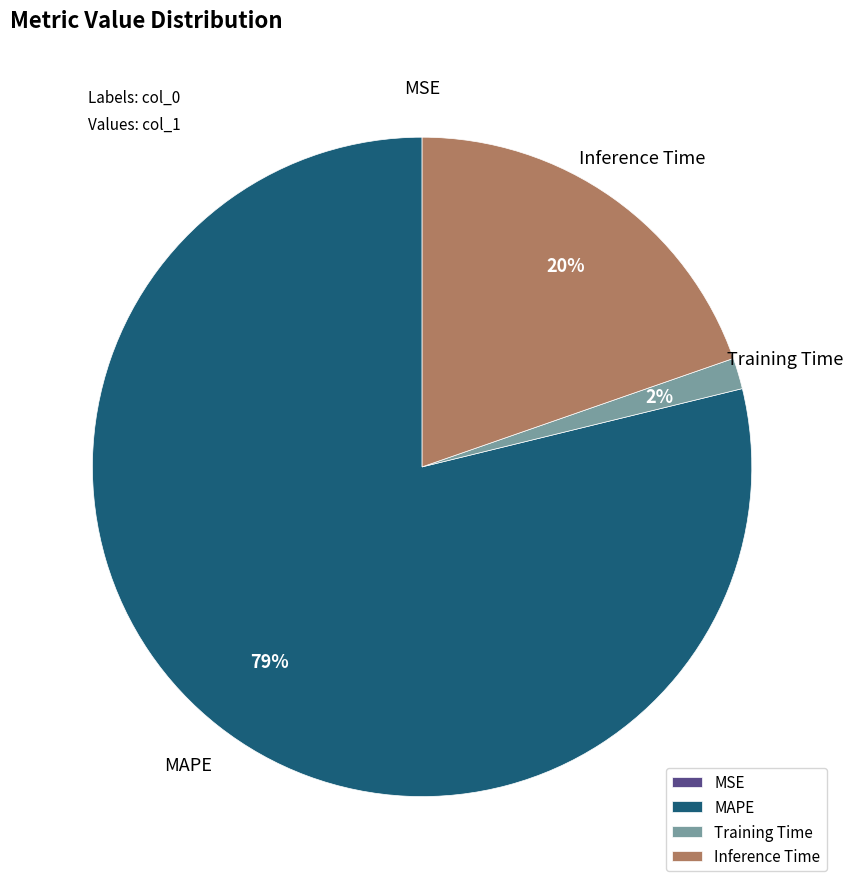

Between Training Time and Inference Time, which is larger?

Inference Time